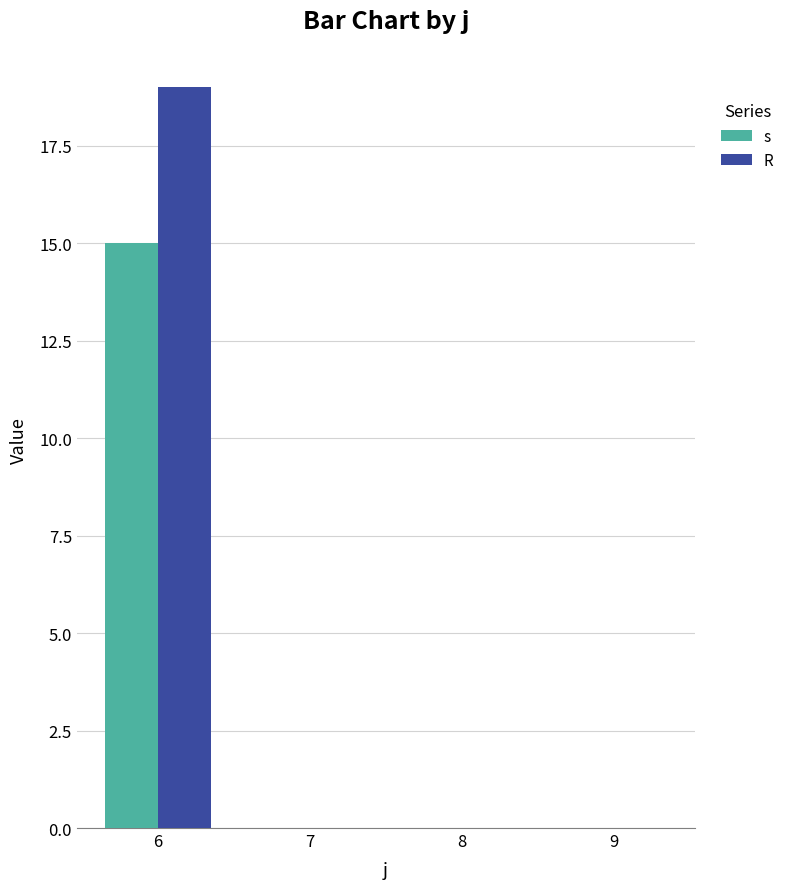

Reading left to right, transcribe all the data shown in this chart.

s: 15	0	0	0
R: 19	0	0	0